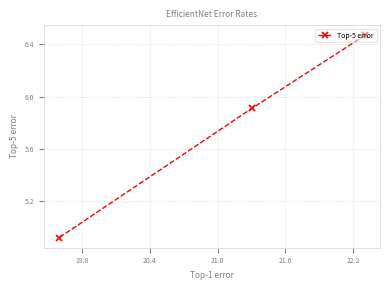

What is the value of the 2nd point from the left?

5.9